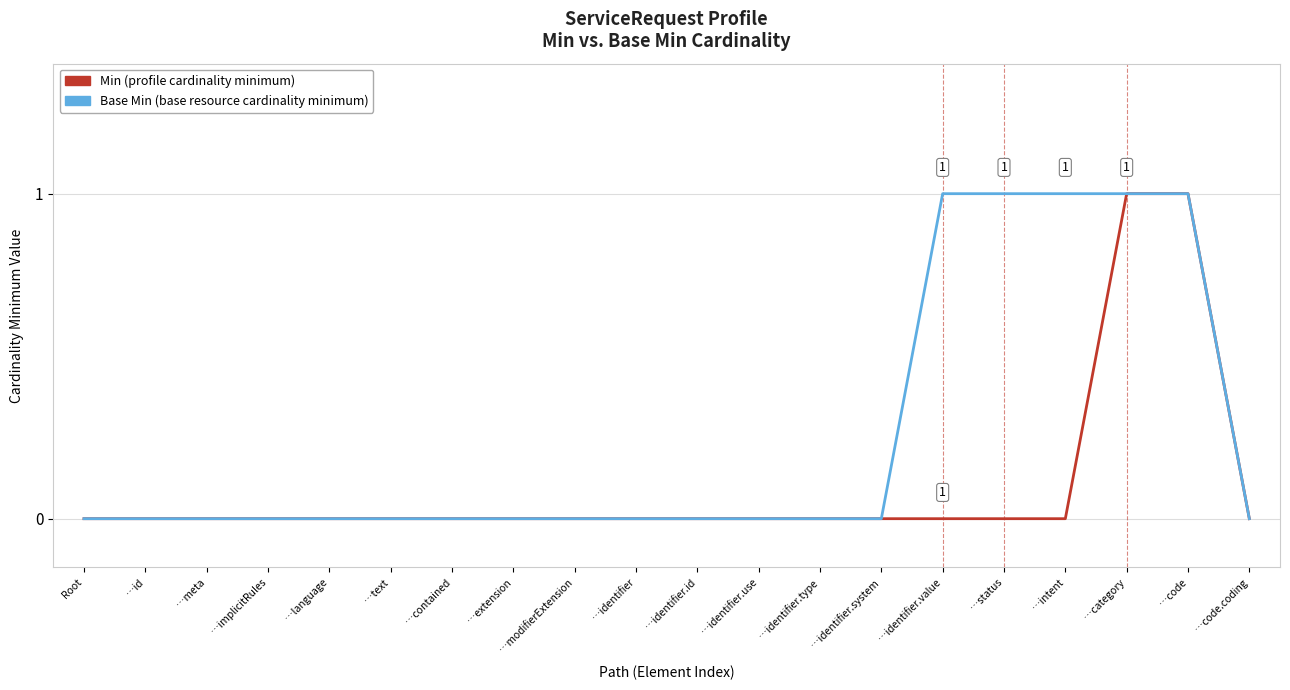

Between …identifier and …status, which series saw the biggest shift?

Base Min (base resource cardinality minimum)